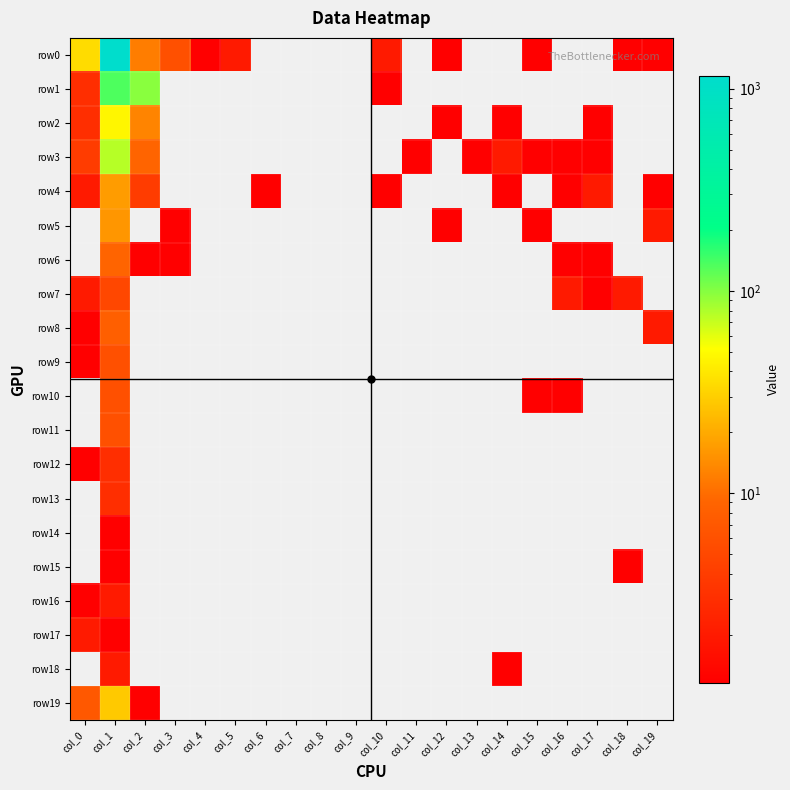

List the series in order of their peak value, lowest first.

row14, row15, row16, row17, row18, row12, row13, row7, row9, row10, row11, row8, row6, row5, row4, row19, row2, row3, row1, row0